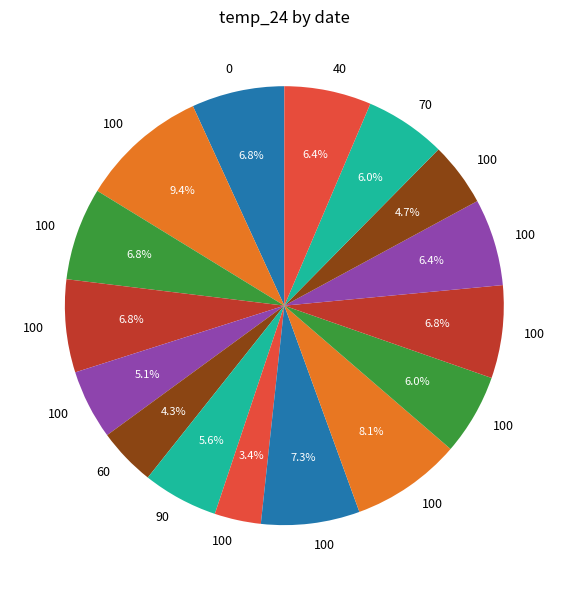

How many slices are in this pie chart?

16